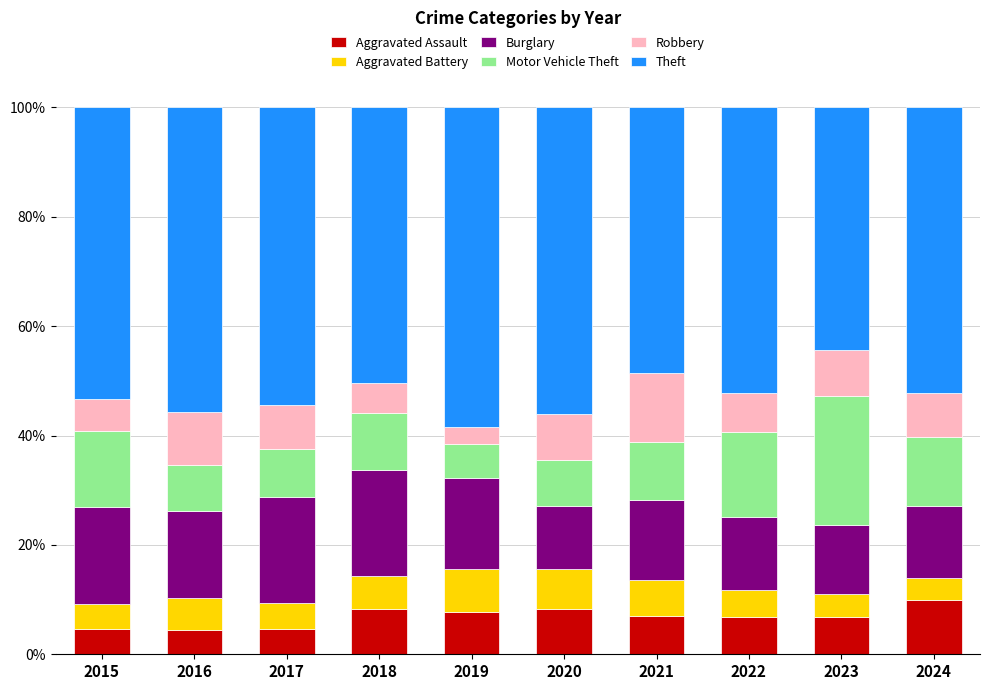

What is the highest value of the Aggravated Assault series?

9.9